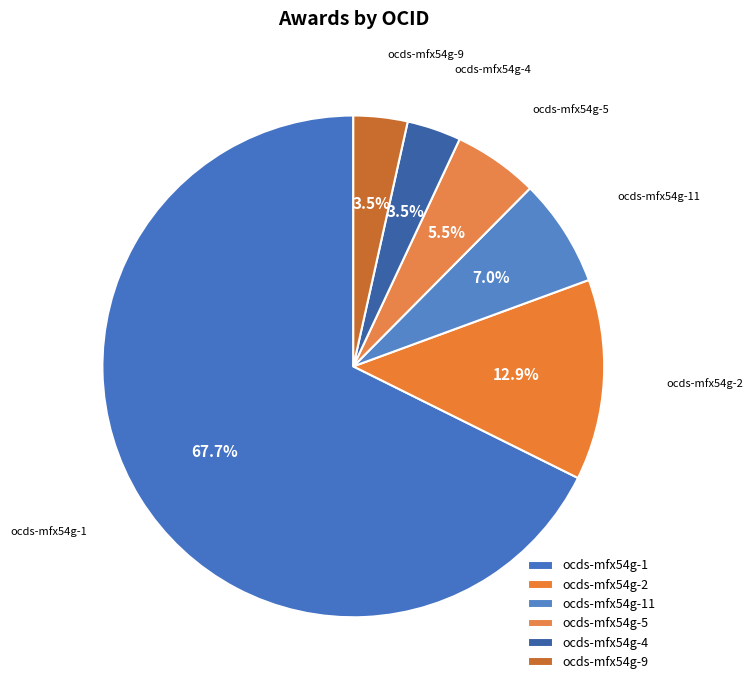

How many slices are in this pie chart?

6